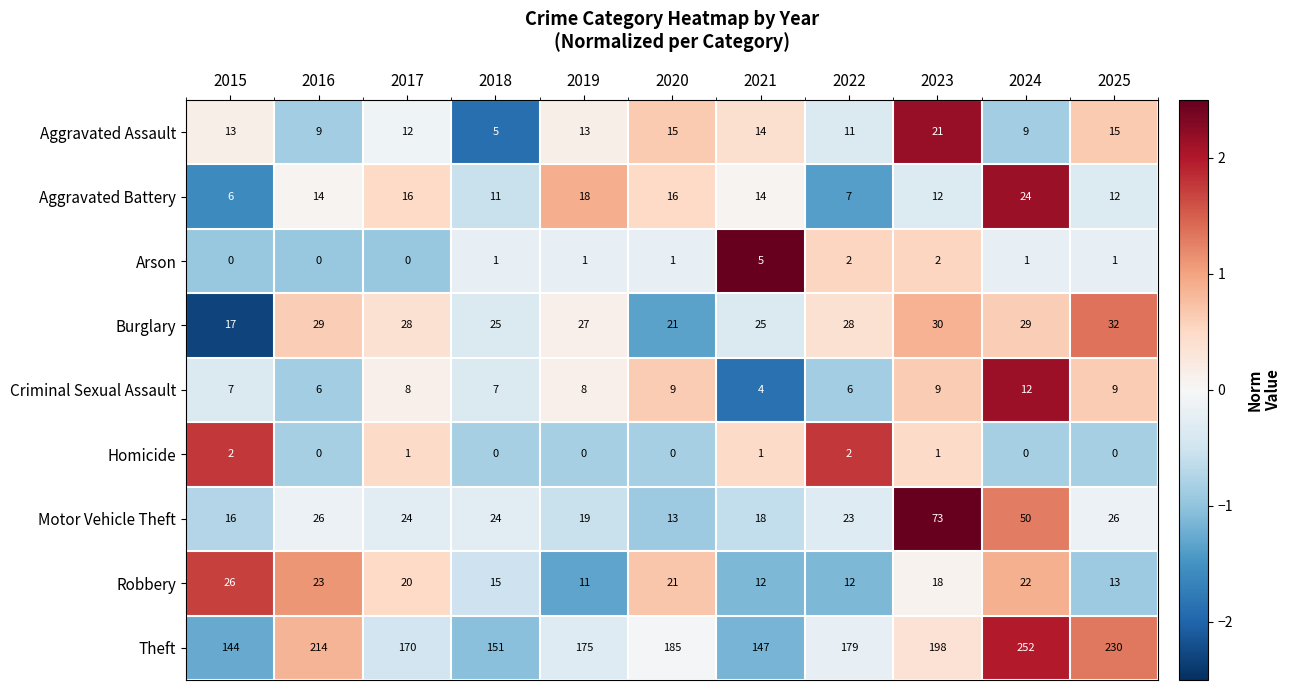

List the series in order of their peak value, lowest first.

Homicide, Arson, Criminal Sexual Assault, Aggravated Assault, Aggravated Battery, Robbery, Burglary, Motor Vehicle Theft, Theft